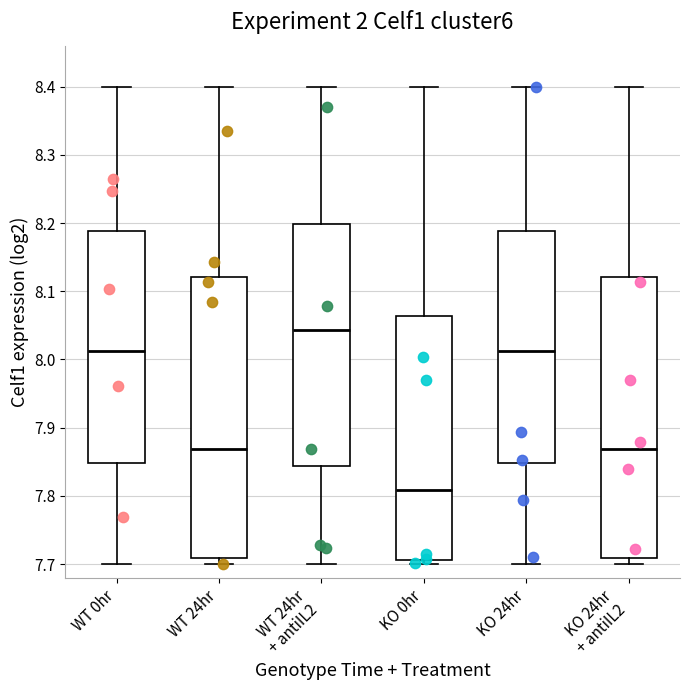

Reading left to right, transcribe this box plot: for each box, give where its median line is, the range the box spans, and where its two whiskers end, as read against the y-axis. The values are not printed on the chart, so give them approximately, as read against the axis.

WT 0hr: median 8.01, box 7.85 to 8.19, whiskers 7.70 to 8.40
WT 24hr: median 7.87, box 7.71 to 8.12, whiskers 7.70 to 8.40
WT 24hr + antiIL2: median 8.04, box 7.84 to 8.20, whiskers 7.70 to 8.40
KO 0hr: median 7.81, box 7.71 to 8.06, whiskers 7.70 to 8.40
KO 24hr: median 8.01, box 7.85 to 8.19, whiskers 7.70 to 8.40
KO 24hr + antiIL2: median 7.87, box 7.71 to 8.12, whiskers 7.70 to 8.40